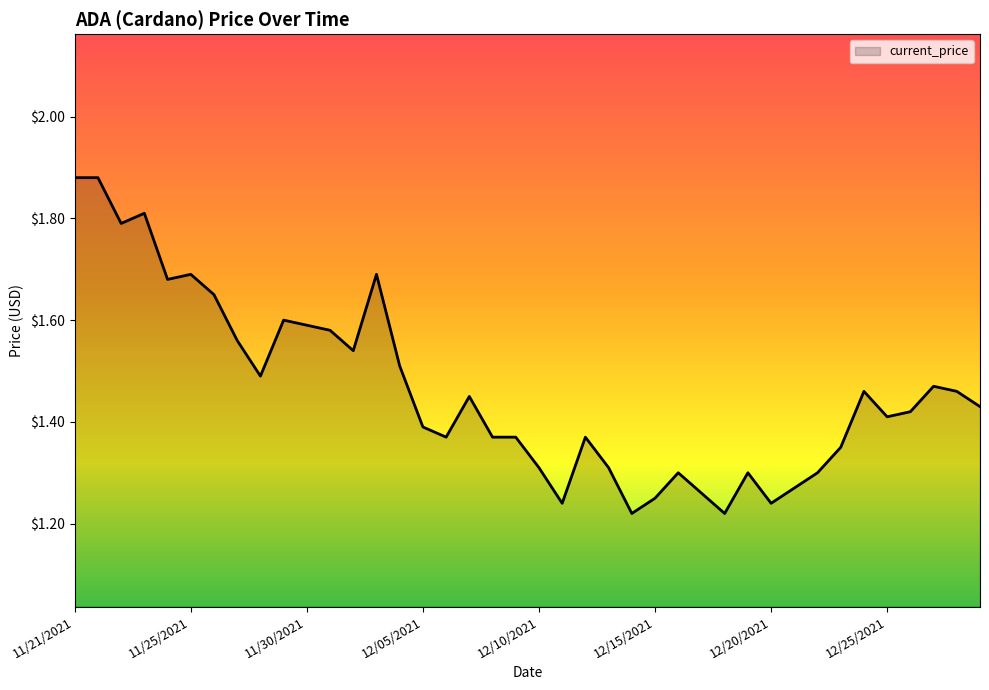

How many lines are shown in the chart?

1